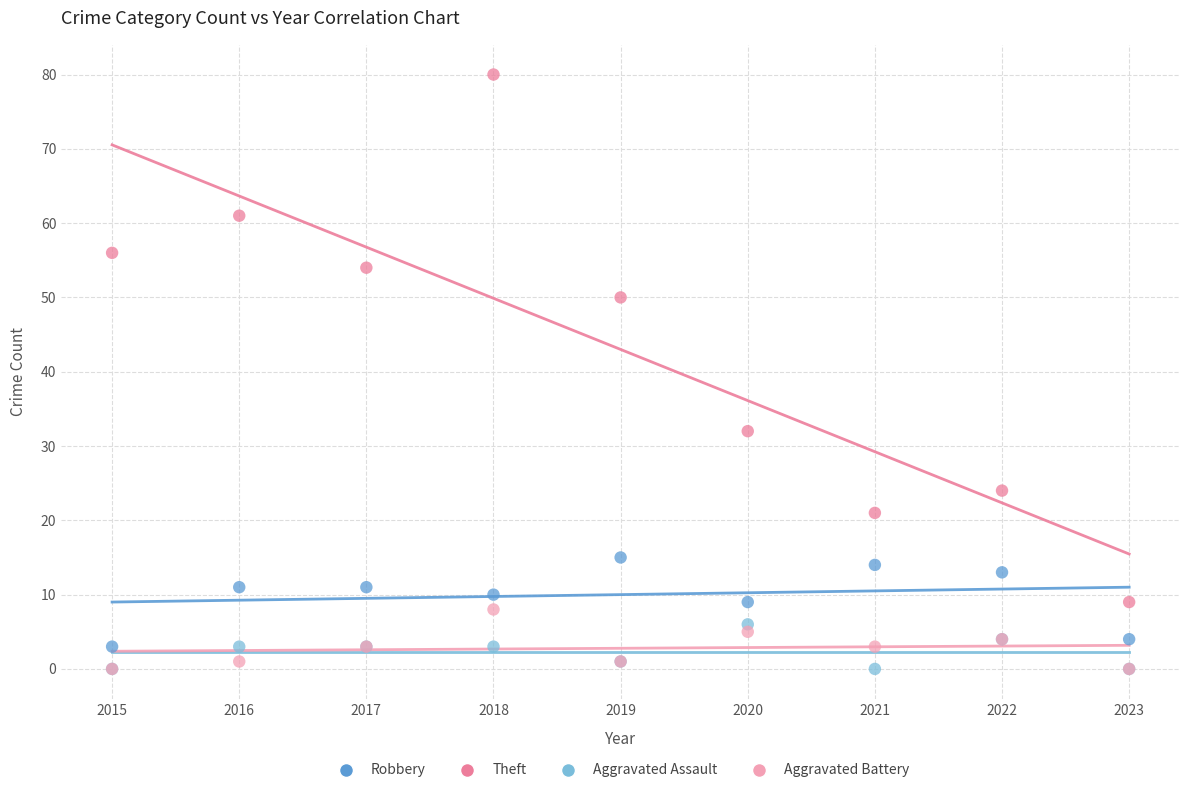

Across all series, what Y value is closest to 40?

32